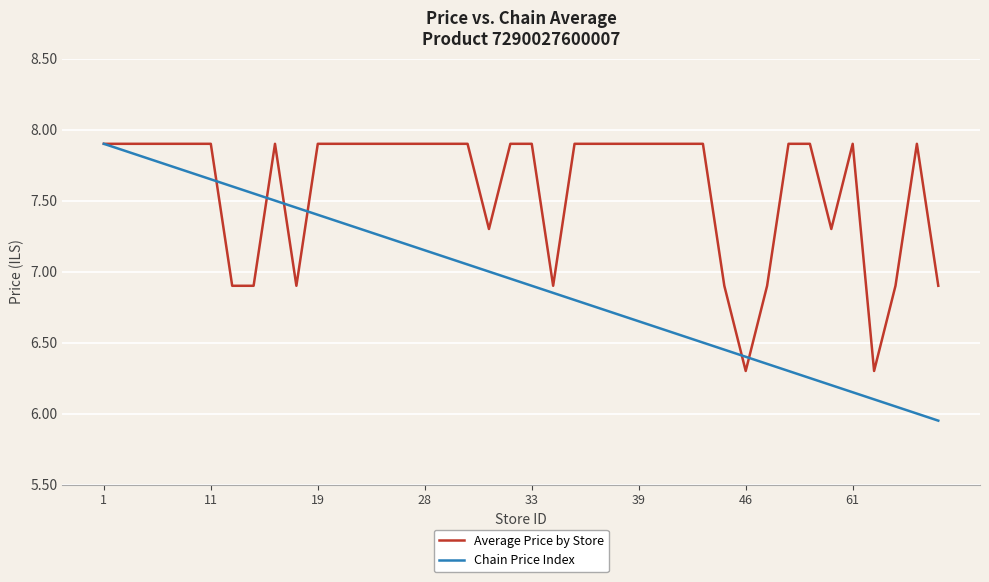

Count the number of data series in this chart.

2